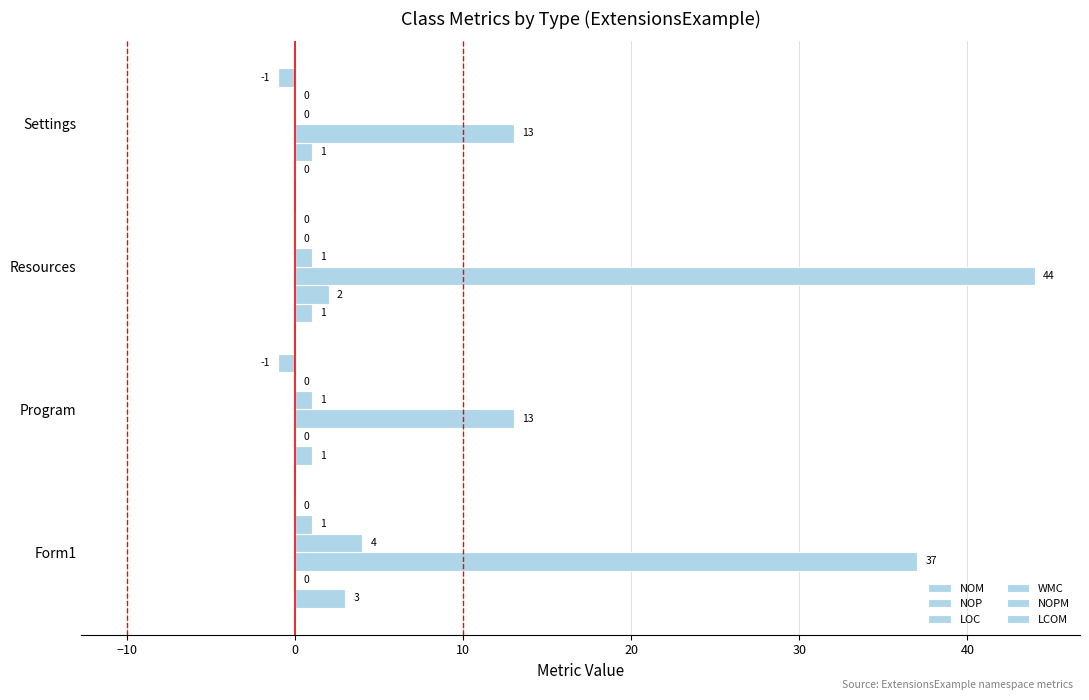

What is the sum of all WMC values?

6